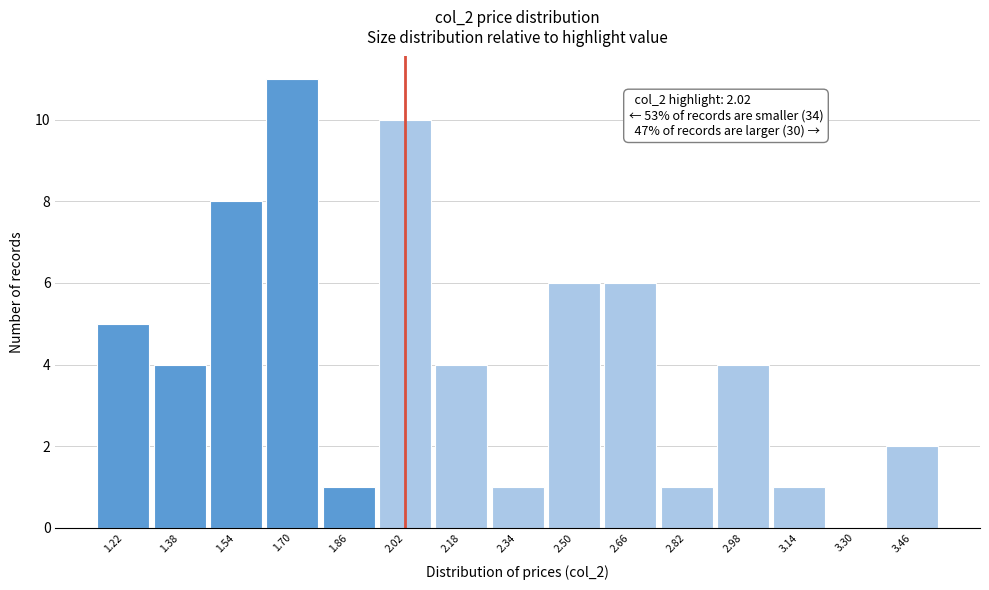

Over which range of the x-axis is the bar tallest?

1.62 to 1.78